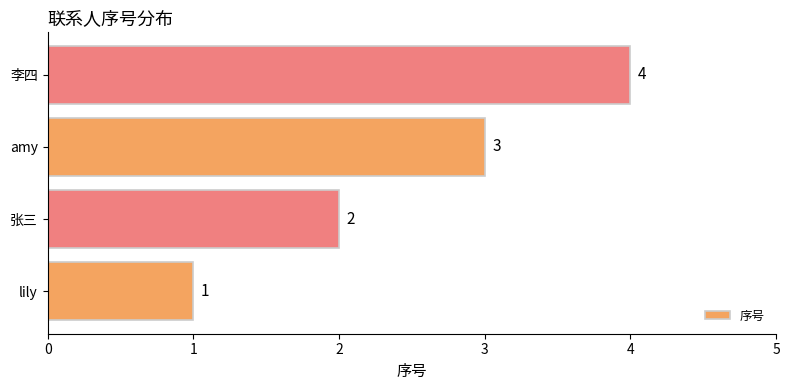

What is the greatest value displayed?

4